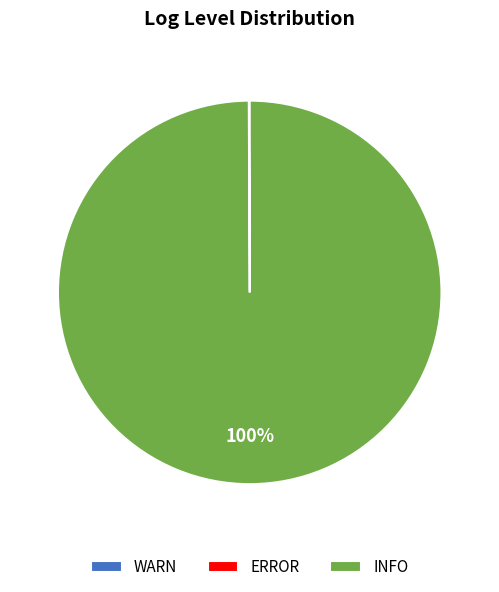

To the nearest percent, what is the difference between the largest and smallest slice percentages?

100%